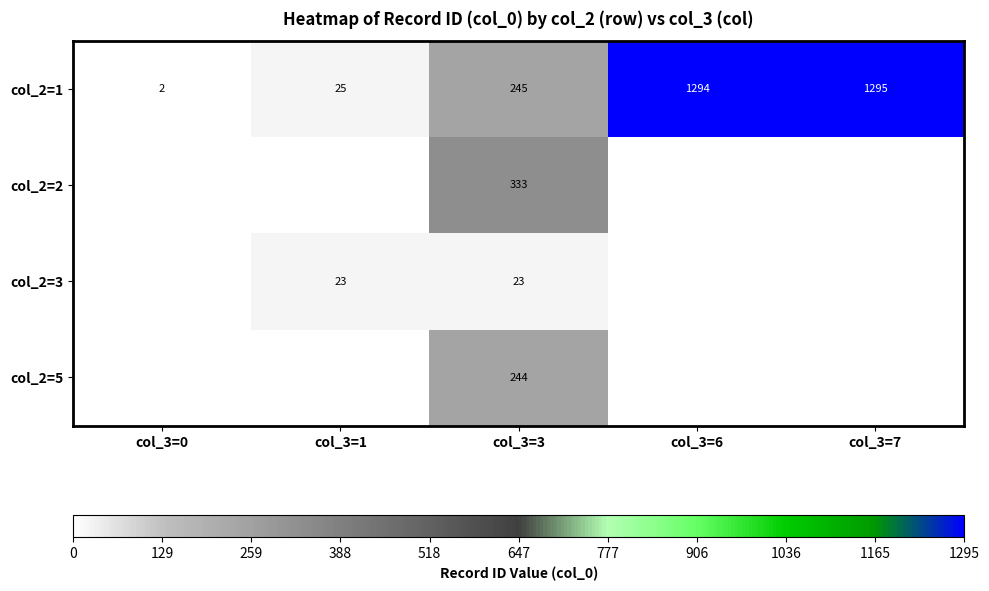

Is the value of col_2=2 at col_3=7 greater than the value of col_2=3 at col_3=6?

No